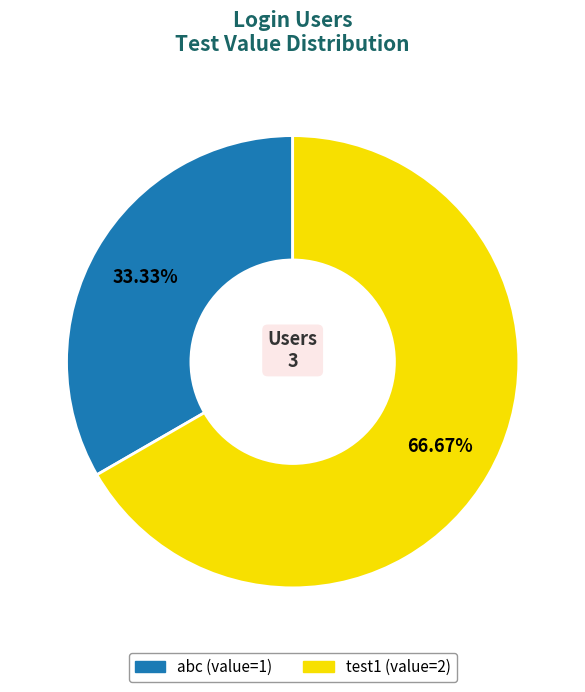

Which category has the biggest portion of the pie?

test1